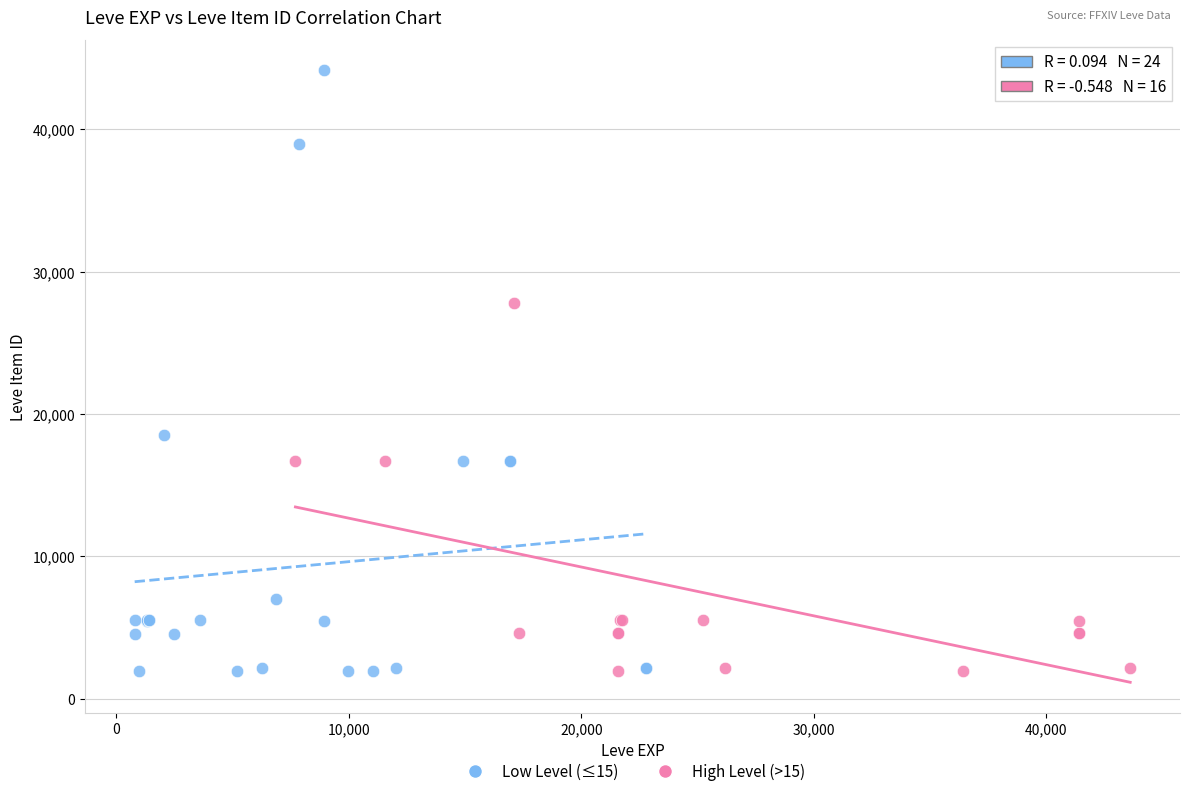

Which series reaches the maximum Y coordinate?

Low Level (≤15)